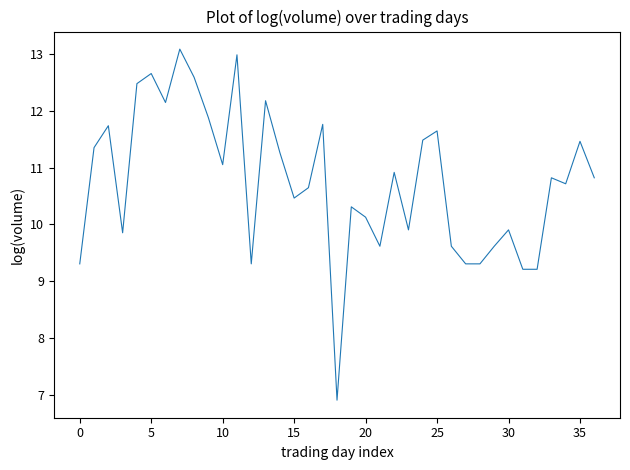

What is the difference between the maximum and minimum values?

6.2